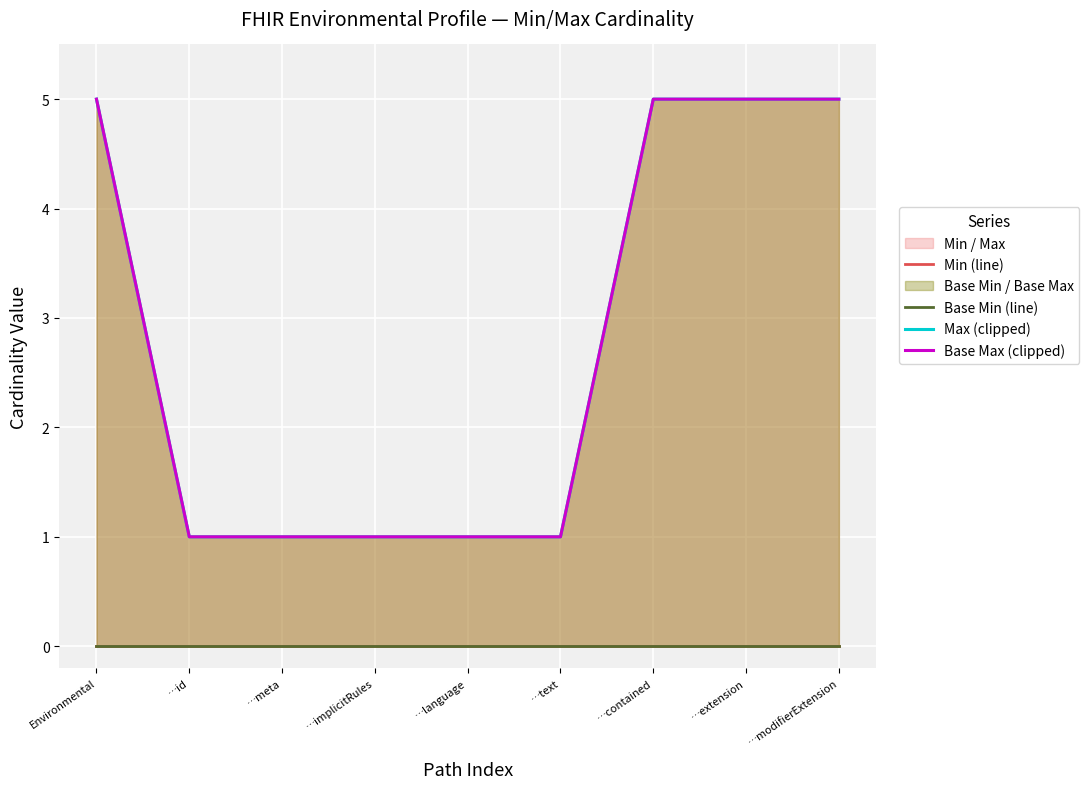

True or false: Max (clipped) and Base Max (clipped) intersect in this chart.

False